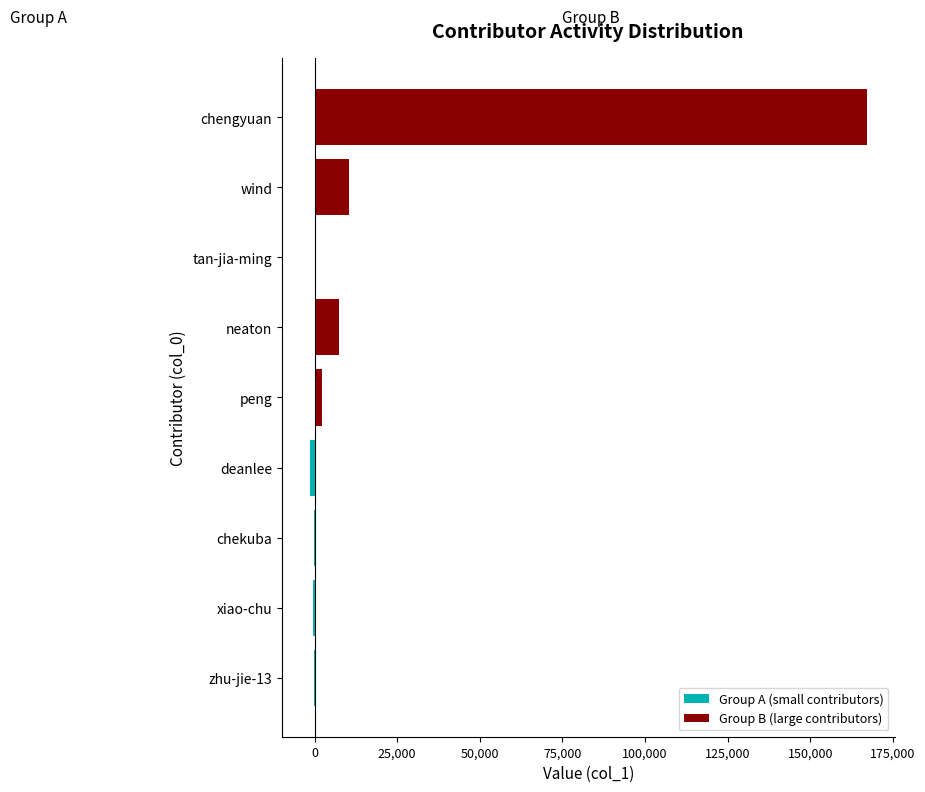

True or false: the data shows 65 at chekuba.

False